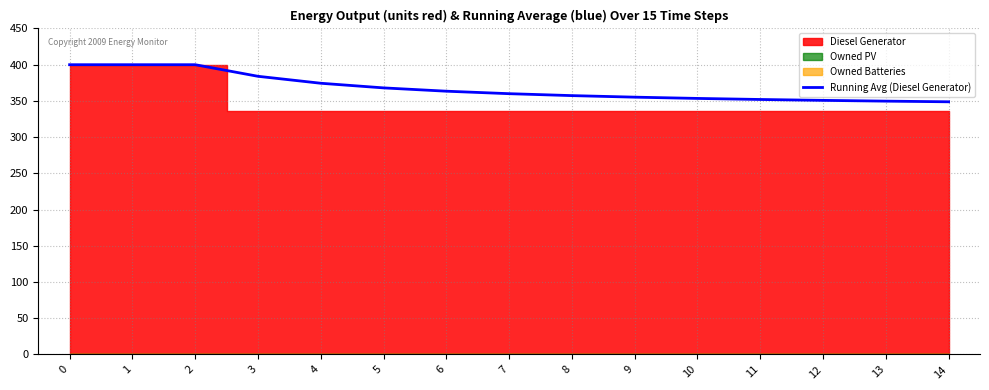

Reading left to right, extract all data points from this chart.

0=400.0	1=400.0	2=400.0	3=384.0	4=374.4	5=368.0	6=363.4	7=360.0	8=357.3	9=355.2	10=353.5	11=352.0	12=350.8	13=349.7	14=348.8